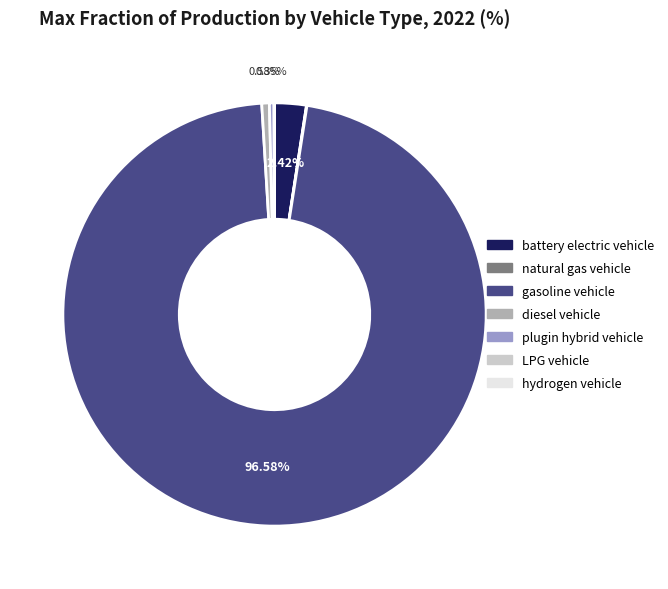

Do battery electric vehicle and gasoline vehicle together represent more than half of the pie?

Yes